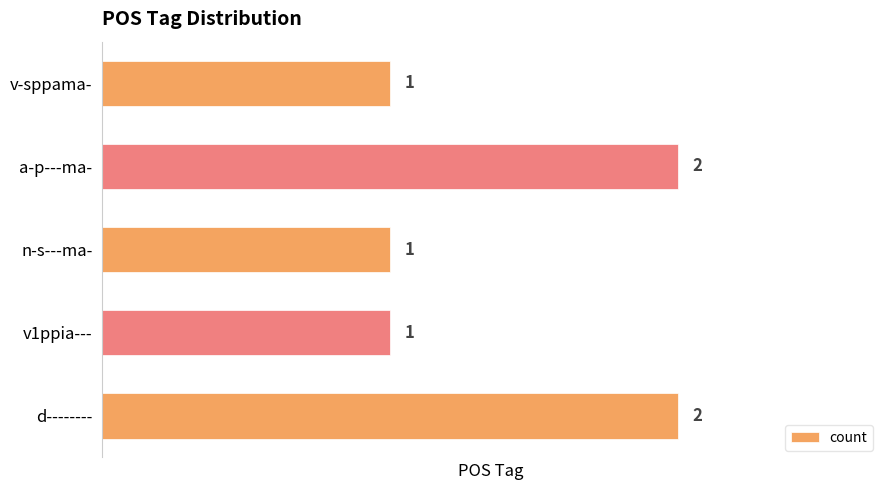

Which has a higher value, v1ppia--- or d--------?

d--------